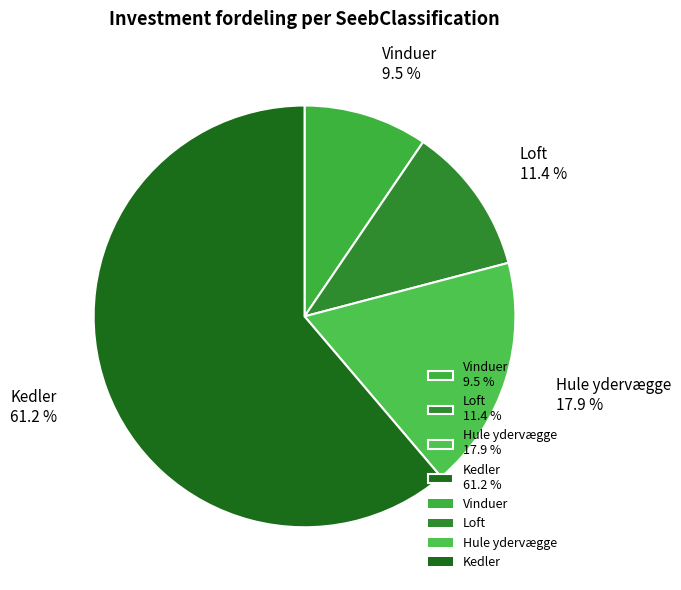

Which slice is the smallest?

Vinduer 9.5 %